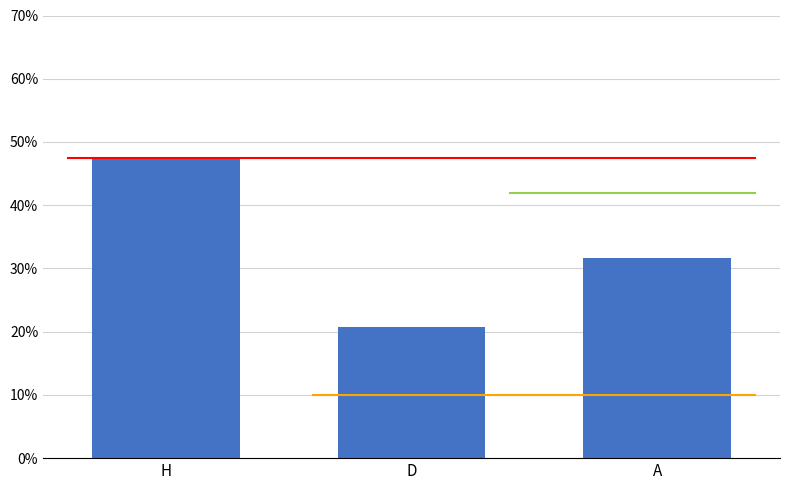

Reading left to right, extract all data points from this chart.

H=47.5	D=20.8	A=31.7